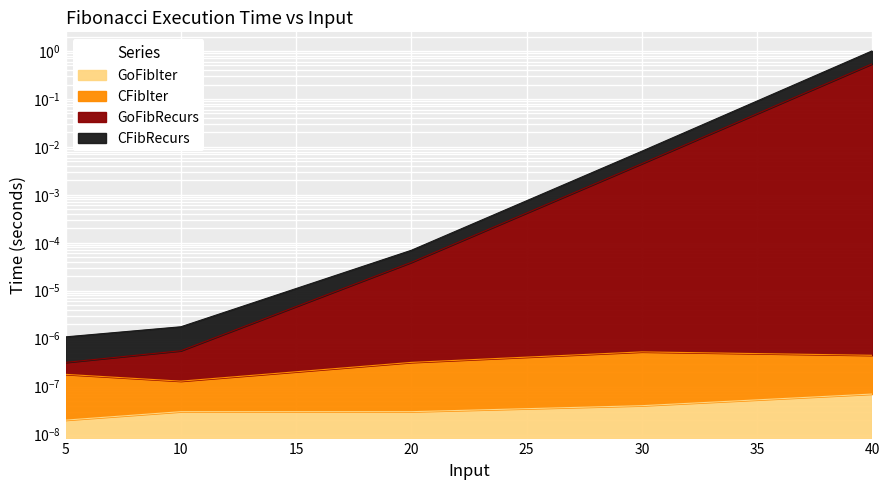

The CFibRecurs series shows 0.6 at 40. True or false?

False